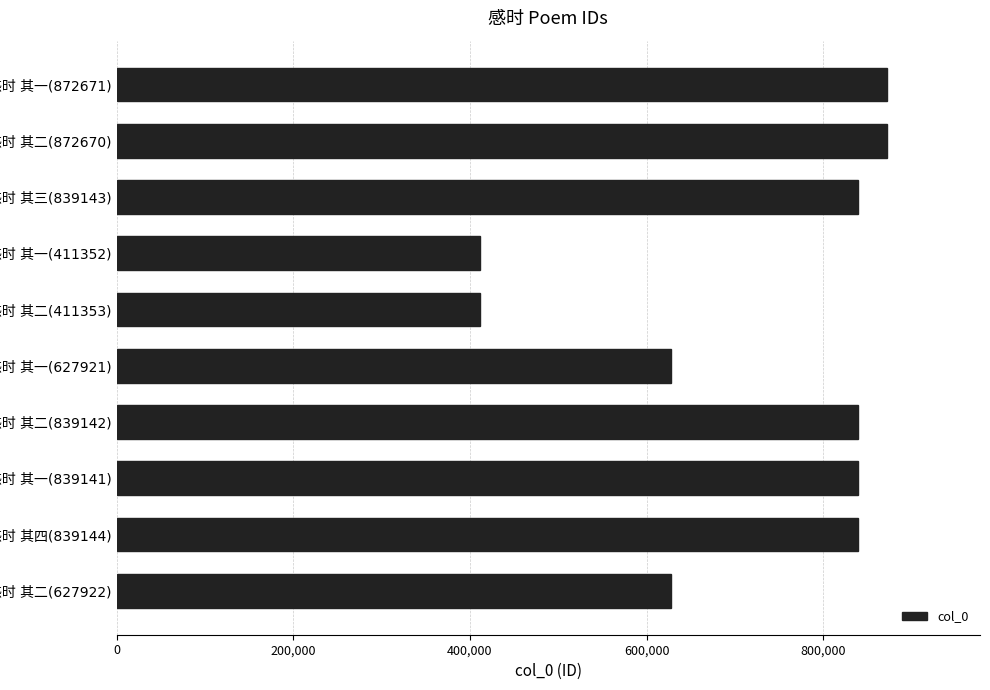

What is the average value?

718046